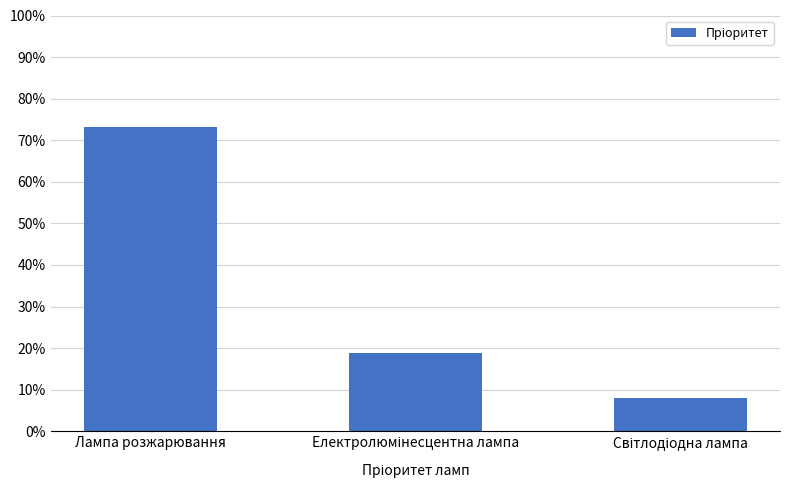

Are the bars horizontal?

No